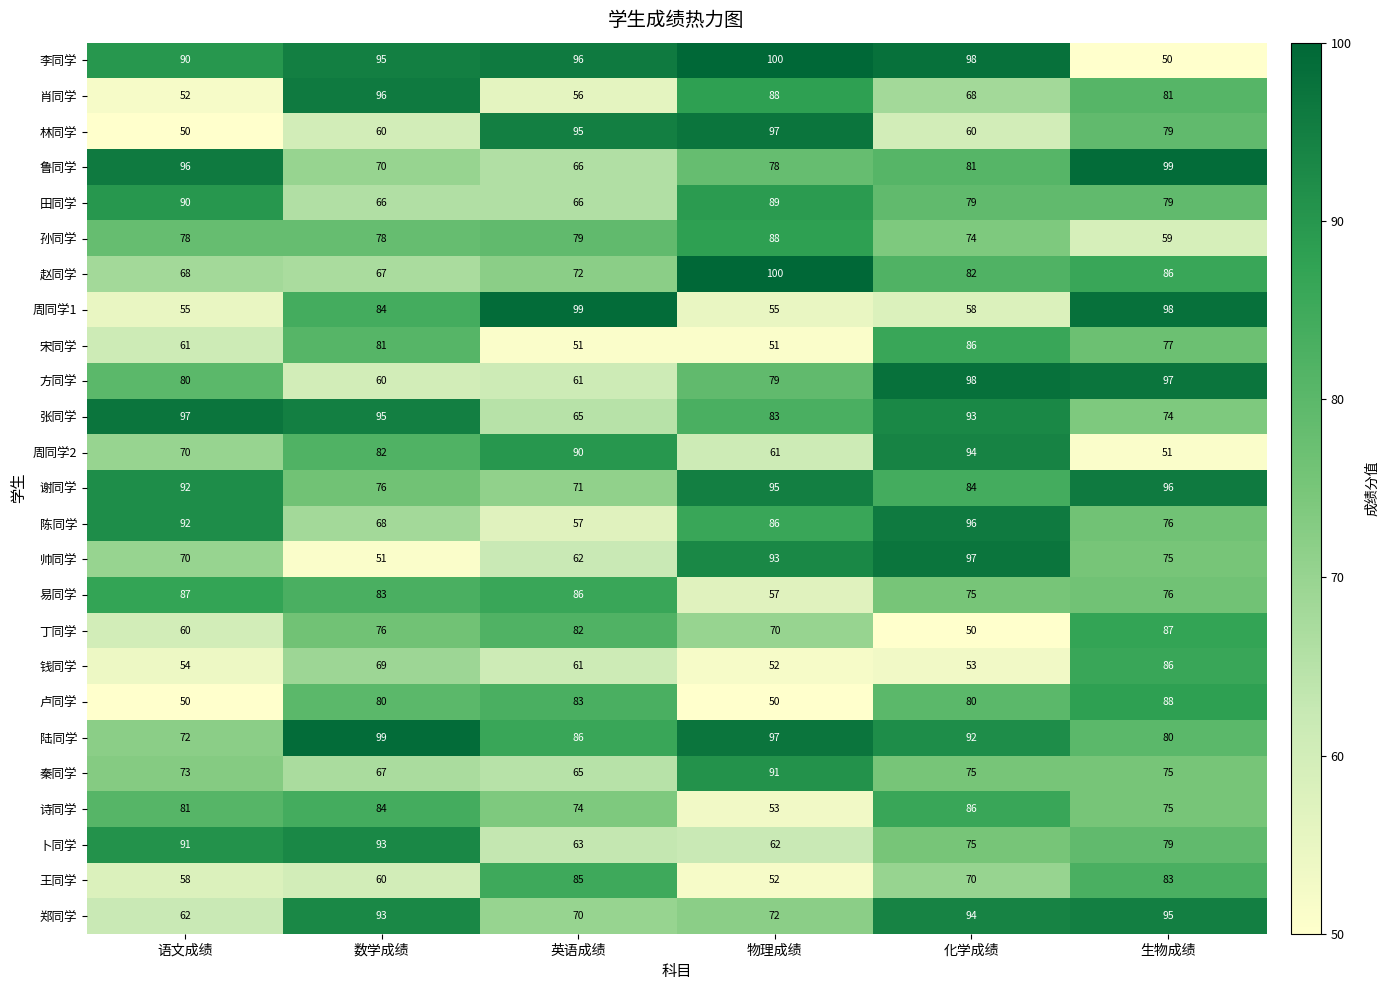

At which label is 郑同学 closest to 78?

物理成绩